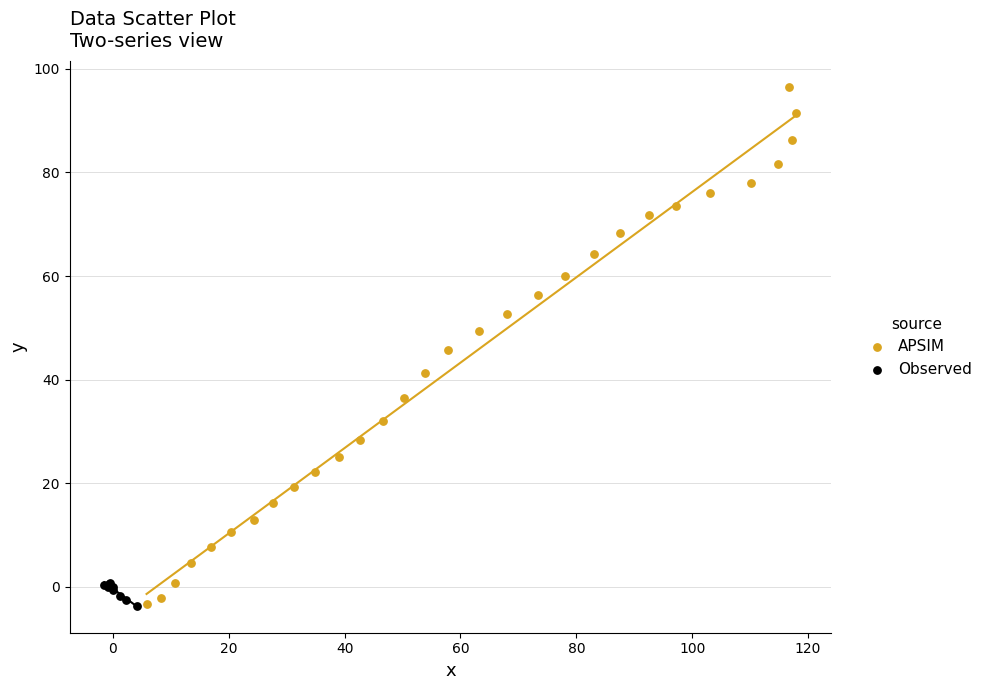

Which series reaches the maximum Y coordinate?

APSIM